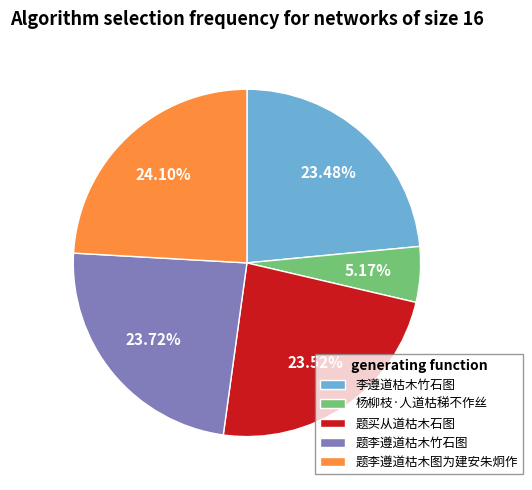

Which category has the smallest portion of the pie?

杨柳枝·人道枯稊不作丝